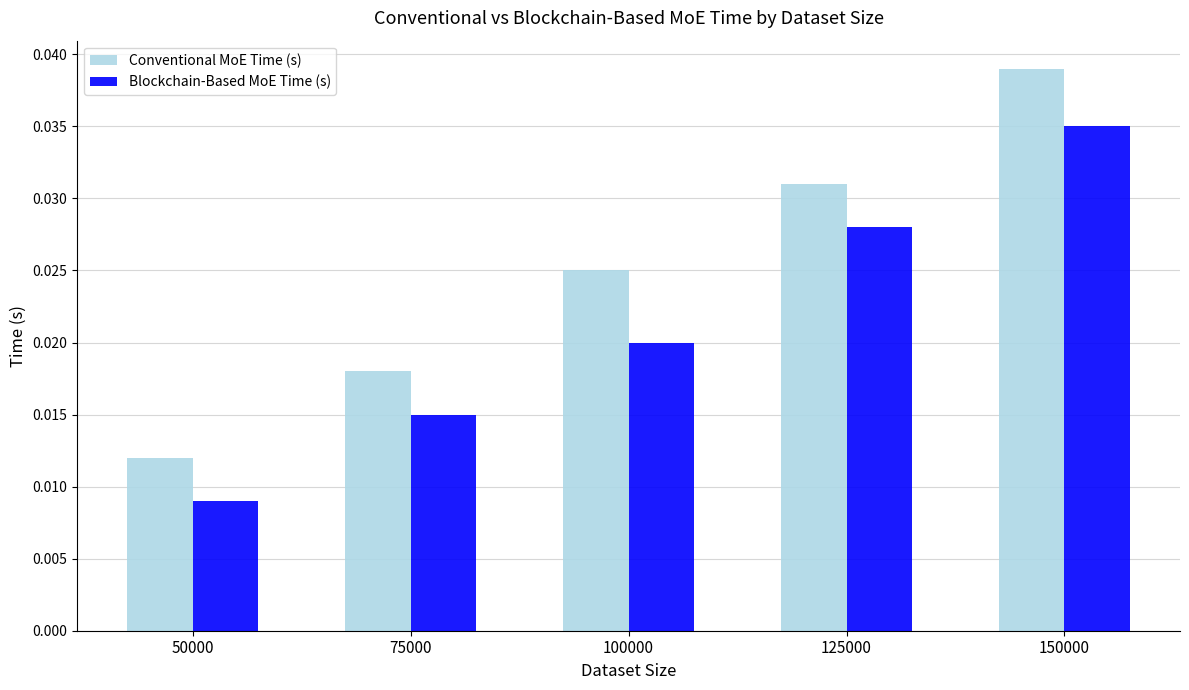

At which category is the sum across all series the highest?

150000